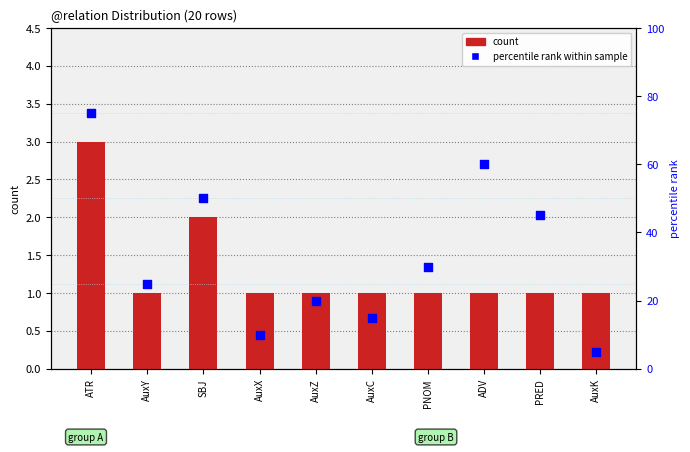

What are all the series names shown in the legend?

count, percentile rank within sample